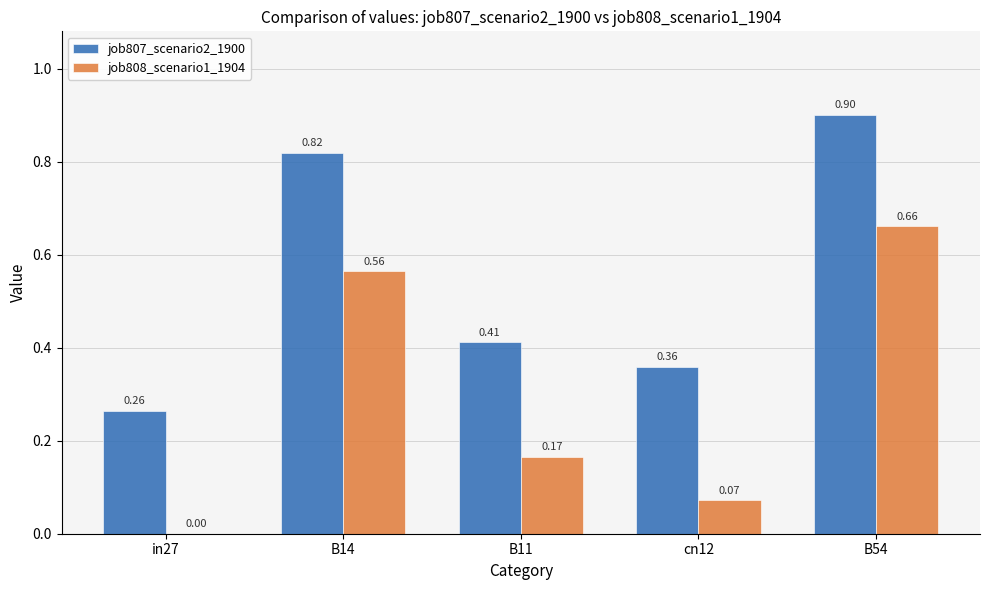

How many job808_scenario1_1904 values are between 0 and 1?

5